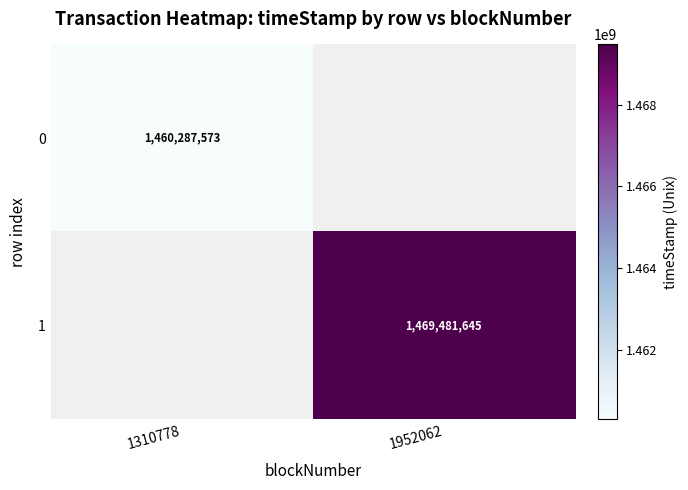

The value of 1 at 1952062 is 1469481645. True or false?

True